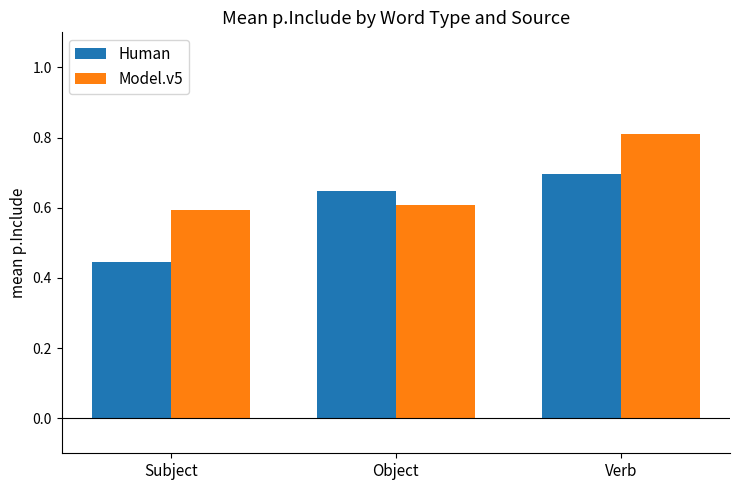

Which series has the largest total across all categories?

Model.v5